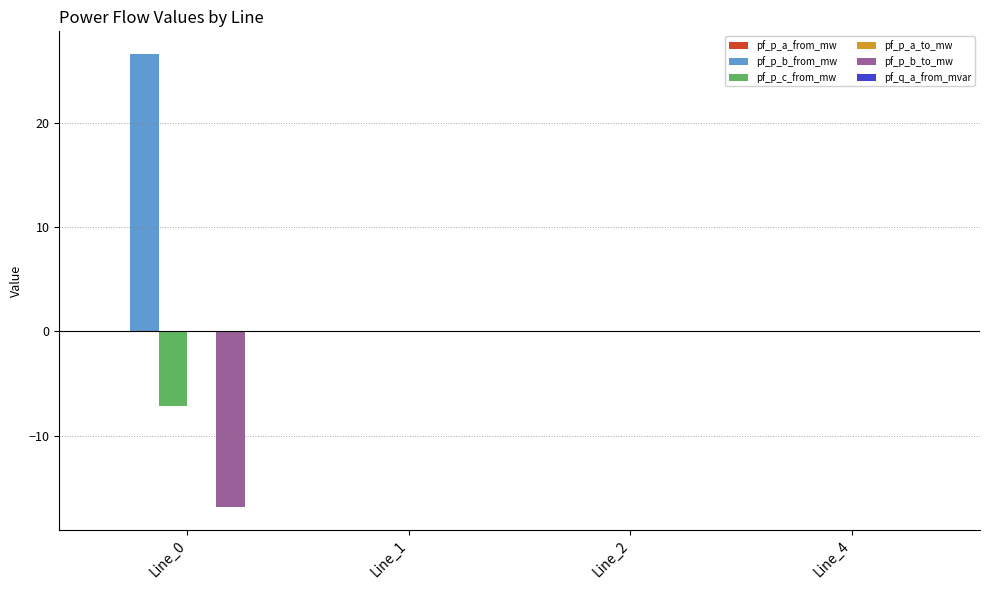

Which series has the largest total across all categories?

pf_p_b_from_mw